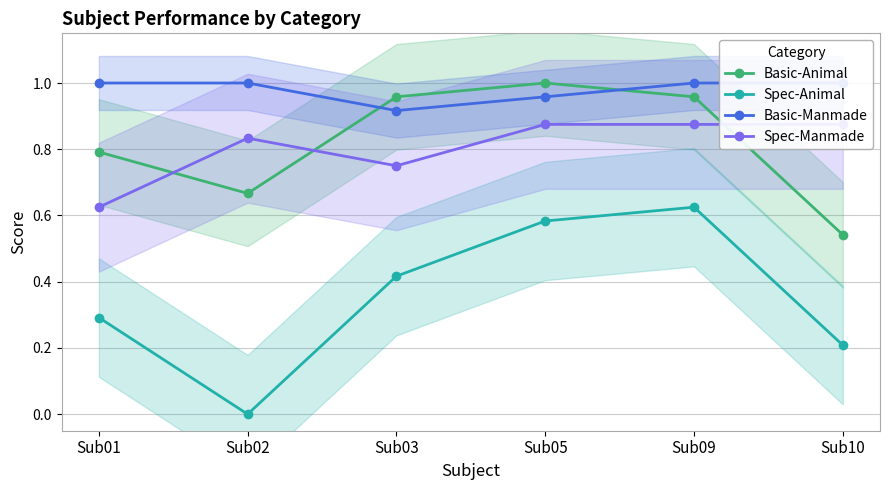

Between Sub01 and Sub05, which is larger?

Sub05